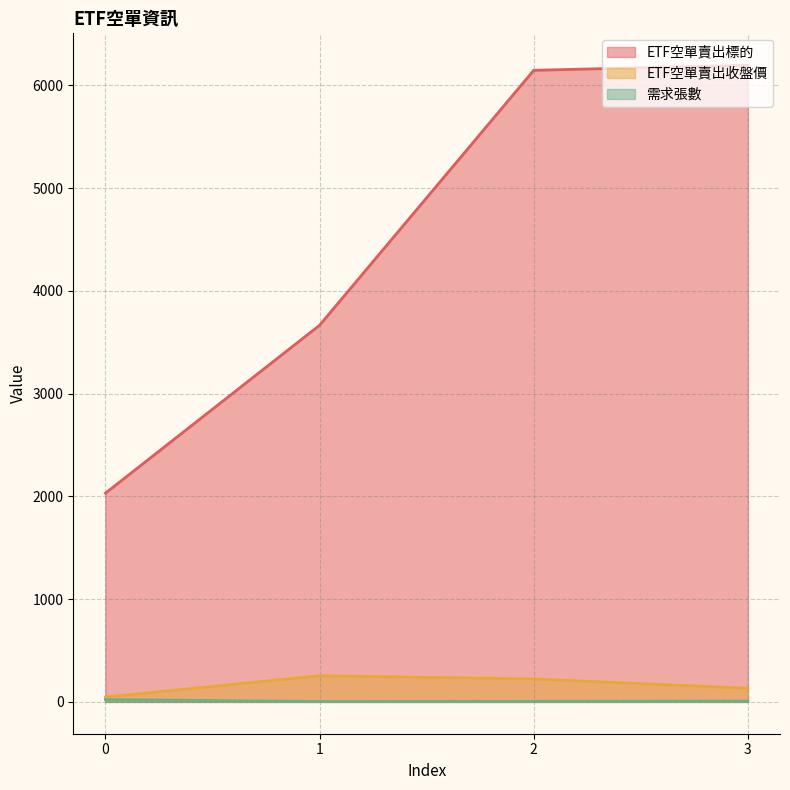

True or false: ETF空單賣出標的 and 需求張數 cross at least once.

False